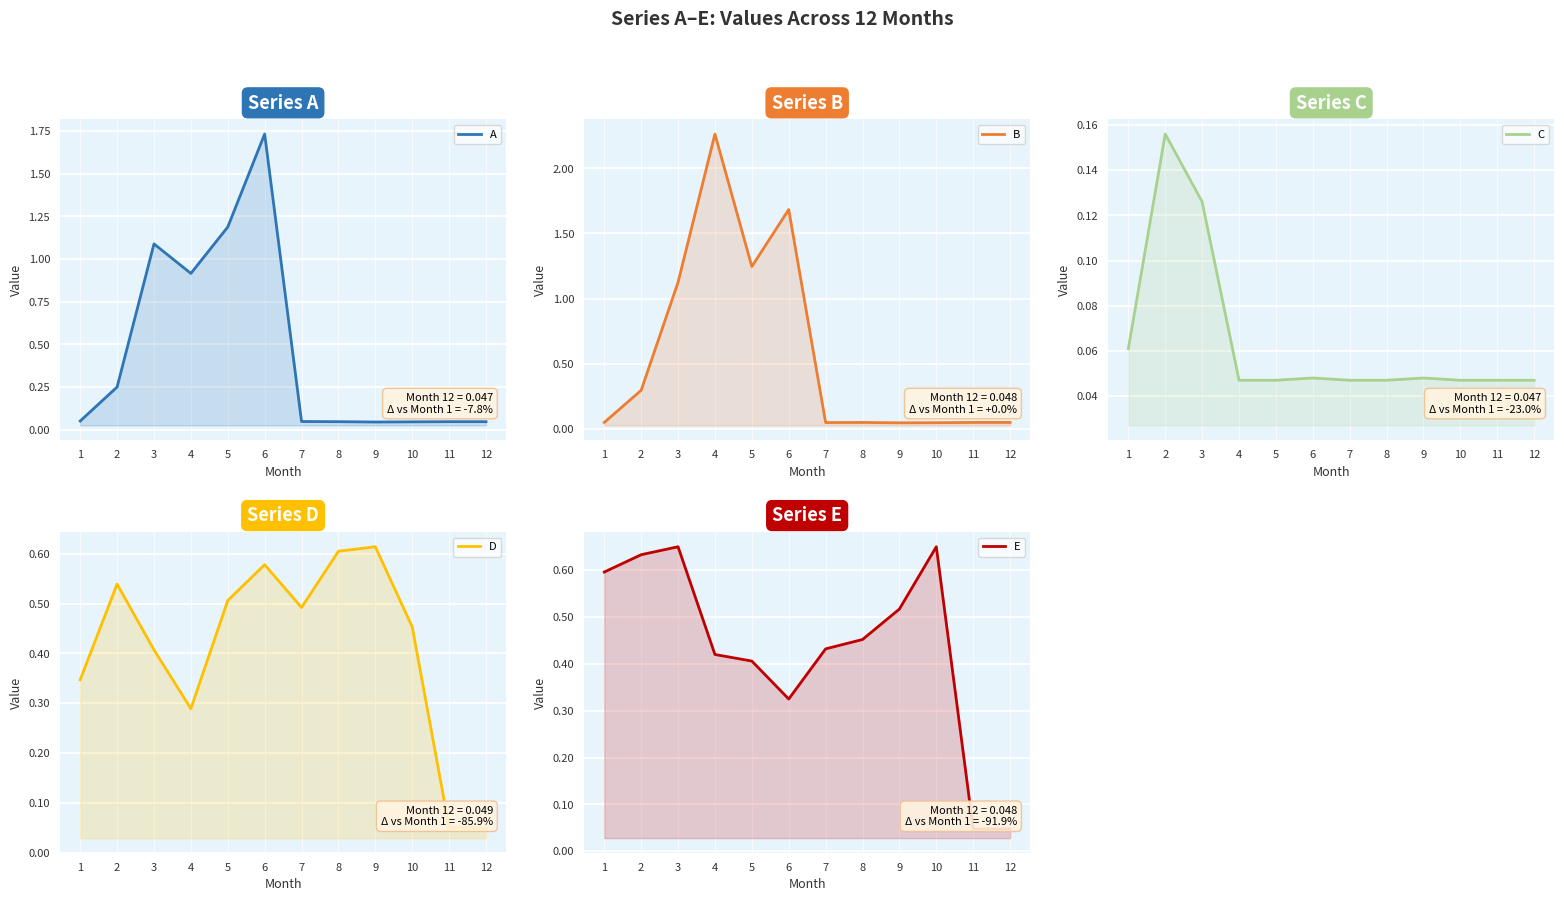

List the labels in order of B value, largest first.

4, 6, 5, 3, 2, 1, 8, 11, 12, 7, 10, 9